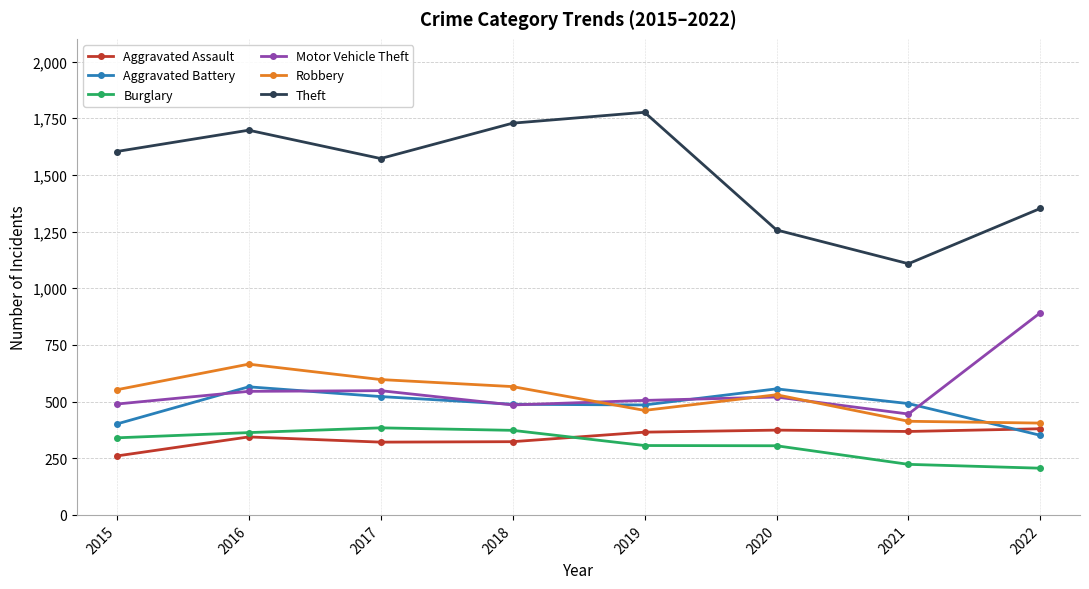

True or false: Aggravated Assault and Motor Vehicle Theft cross at least once.

False